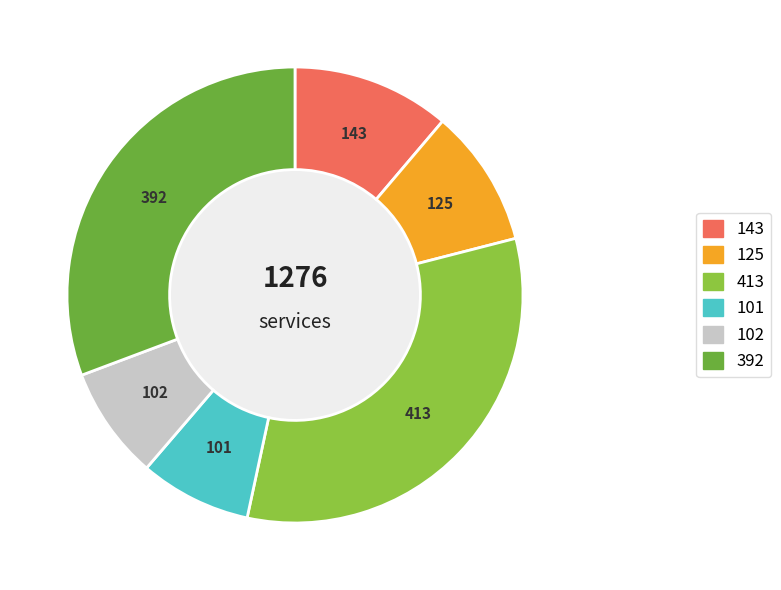

What is the ratio of the value at 392 to the value at 125?

3.1